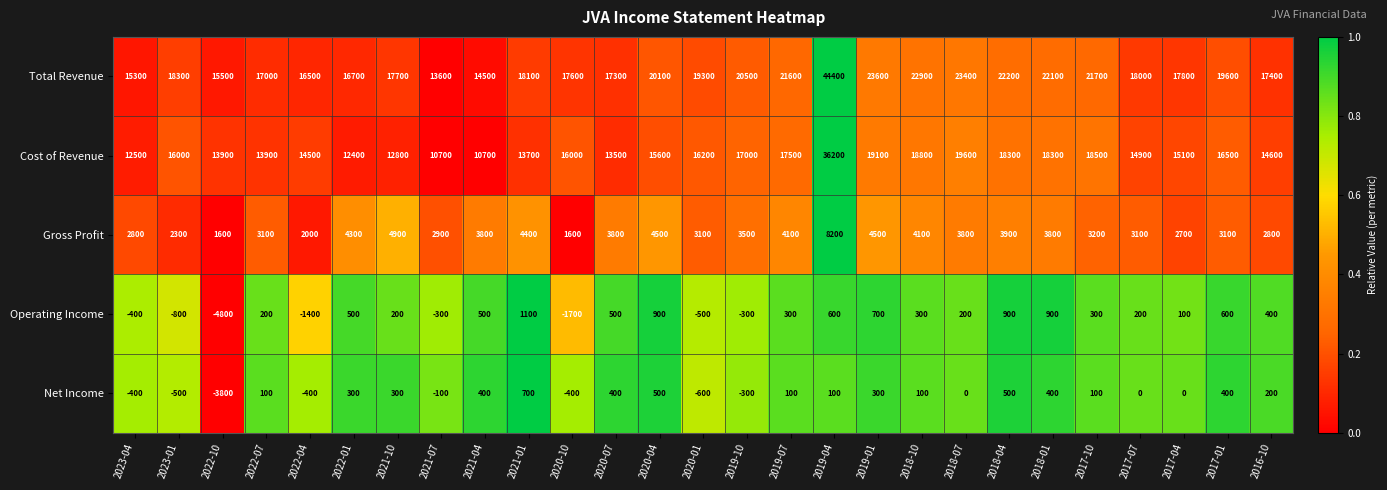

Which series changed the most between 2022-10 and 2021-07?

Operating Income